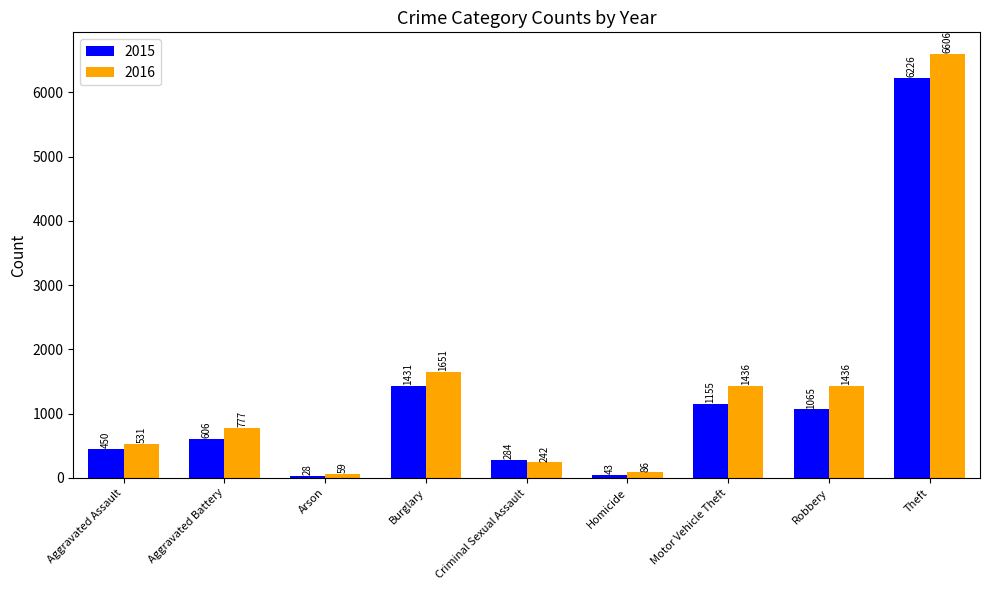

What is the sum of all 2015 values?

11288